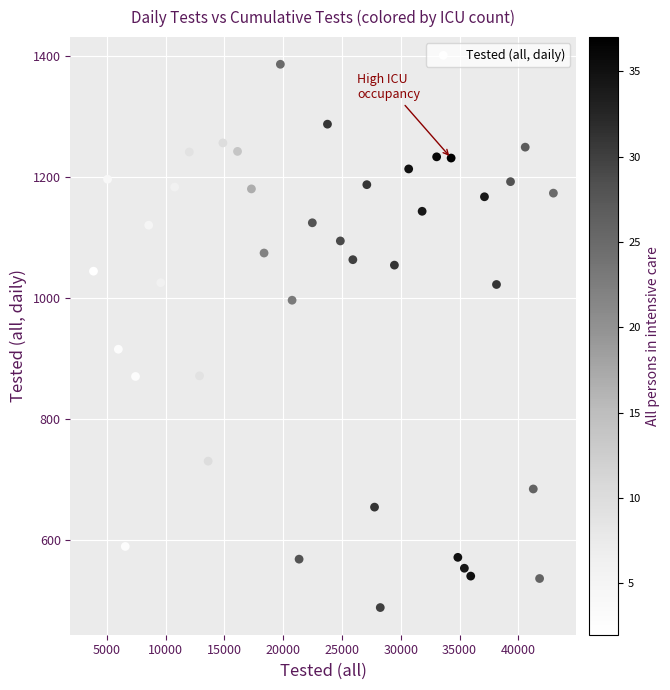

What Y value in the scatter plot is closest to 938?

916